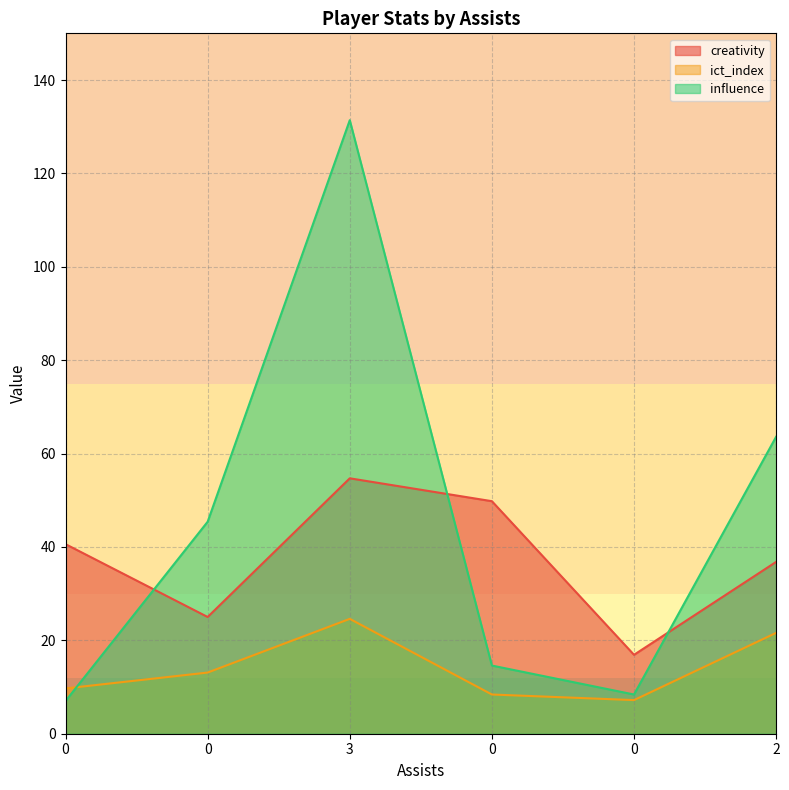

Rank the series at 2 from highest to lowest value.

influence, creativity, ict_index